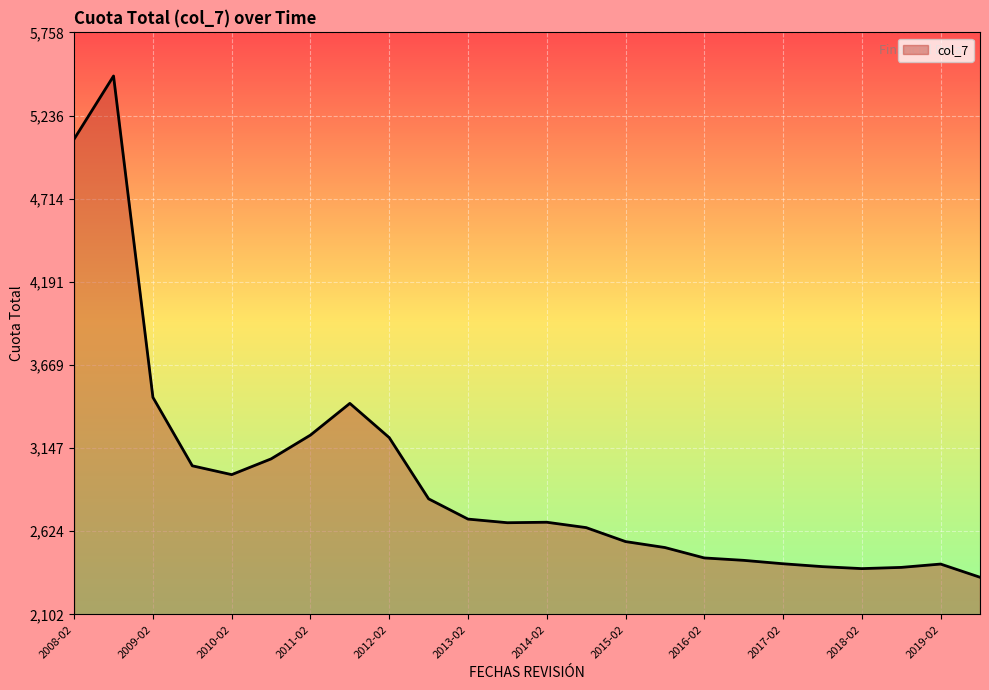

What is the minimum value shown in the chart?

2335.6